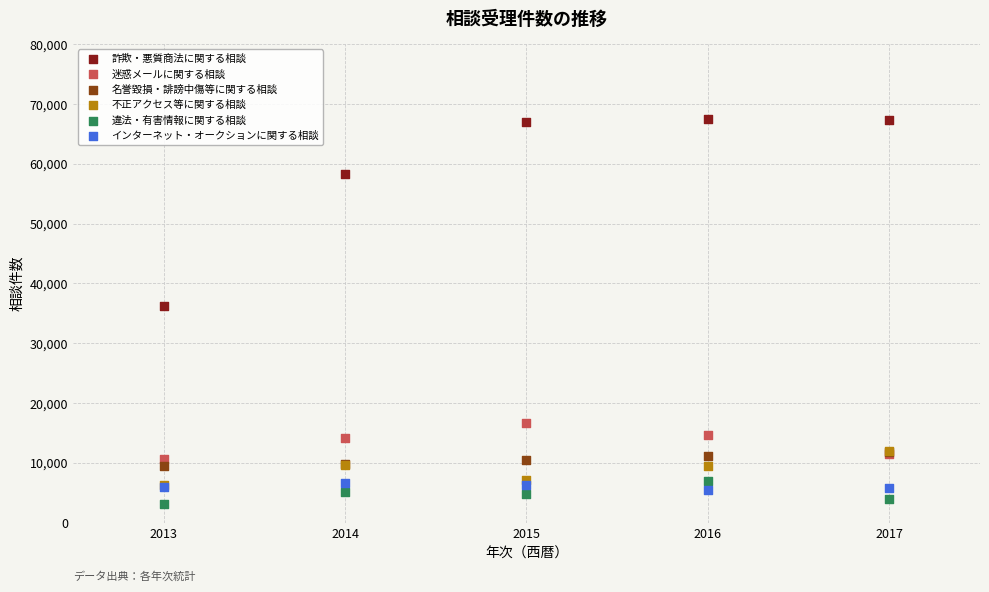

Across all series, what Y value is closest to 35306?

36237